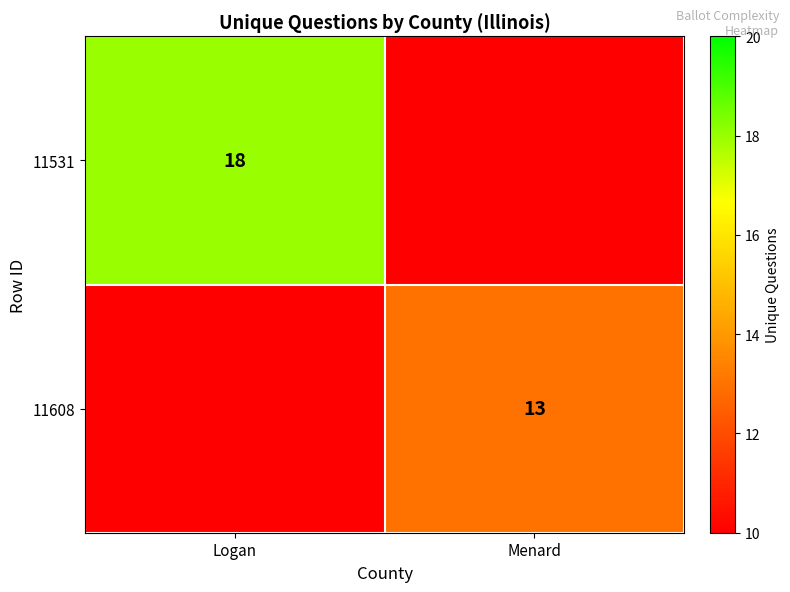

Count the number of categories in the chart.

2